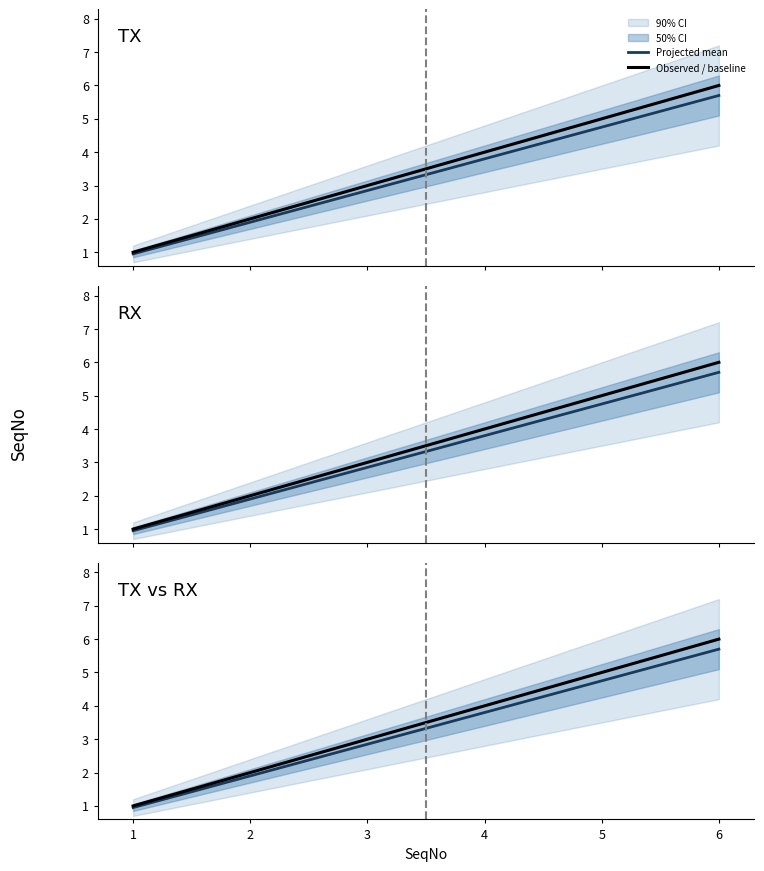

Which has a higher value, 6 or 1?

6